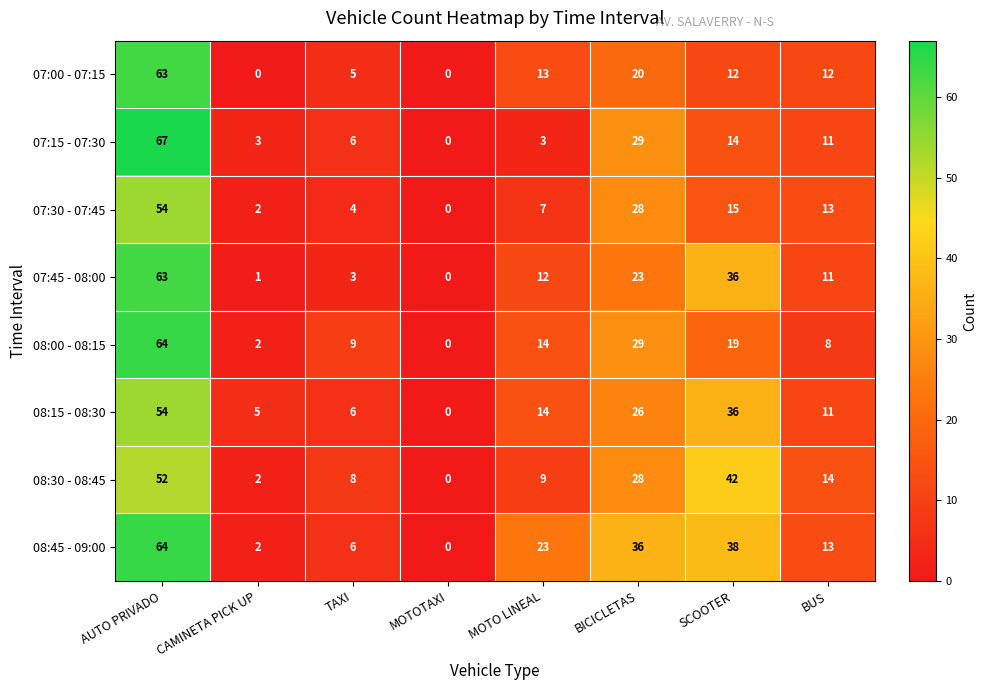

What is the total value across all series at TAXI?

47